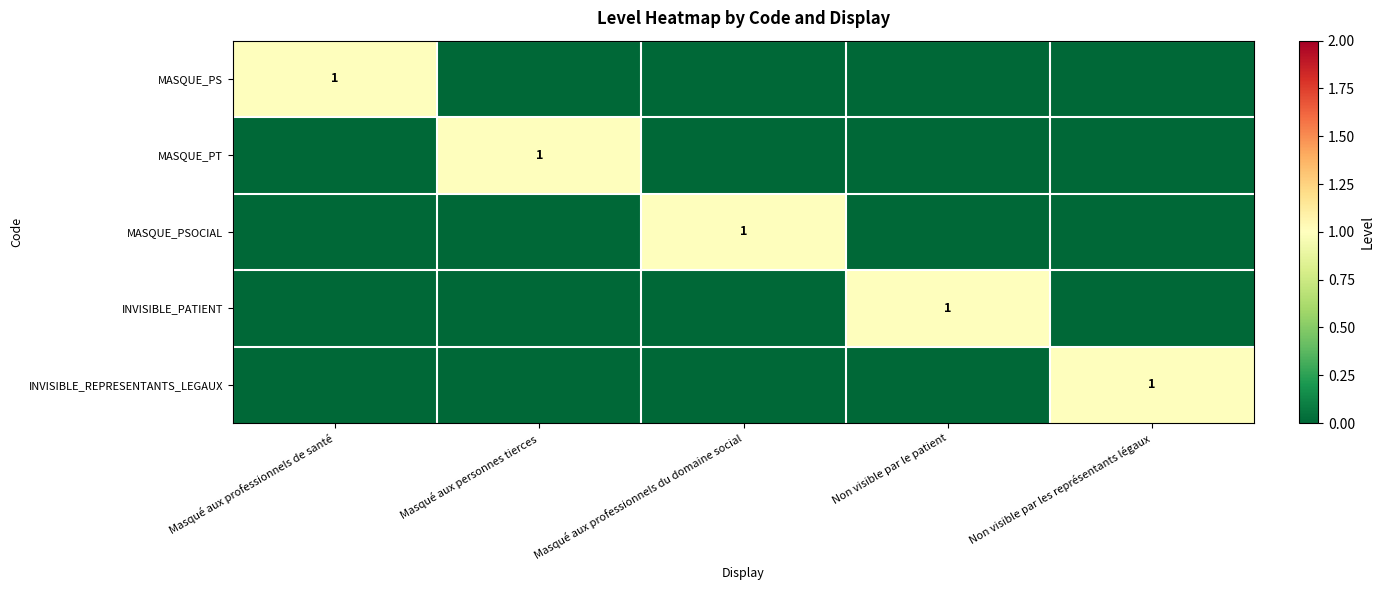

What is the total value across all series at Non visible par le patient?

1